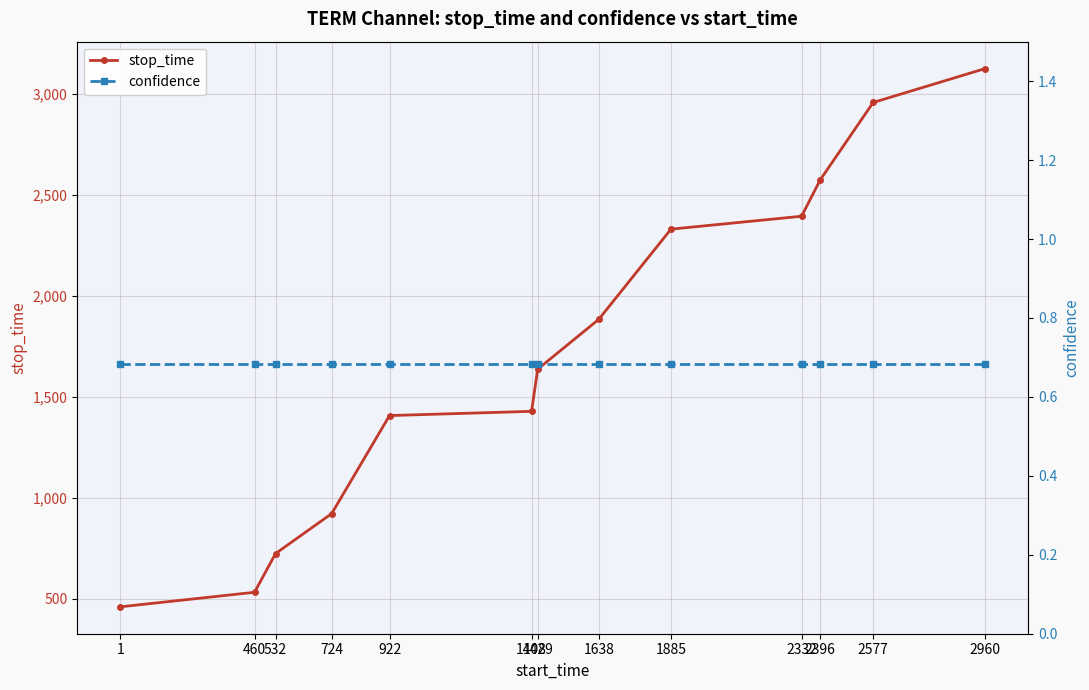

Reading left to right, list all the values displayed in this chart.

stop_time: 459.0	531.0	723.0	921.0	1407.0	1428.0	1637.0	1884.0	2331.0	2395.0	2576.0	2959.0	3127.0
confidence: 0.7	0.7	0.7	0.7	0.7	0.7	0.7	0.7	0.7	0.7	0.7	0.7	0.7